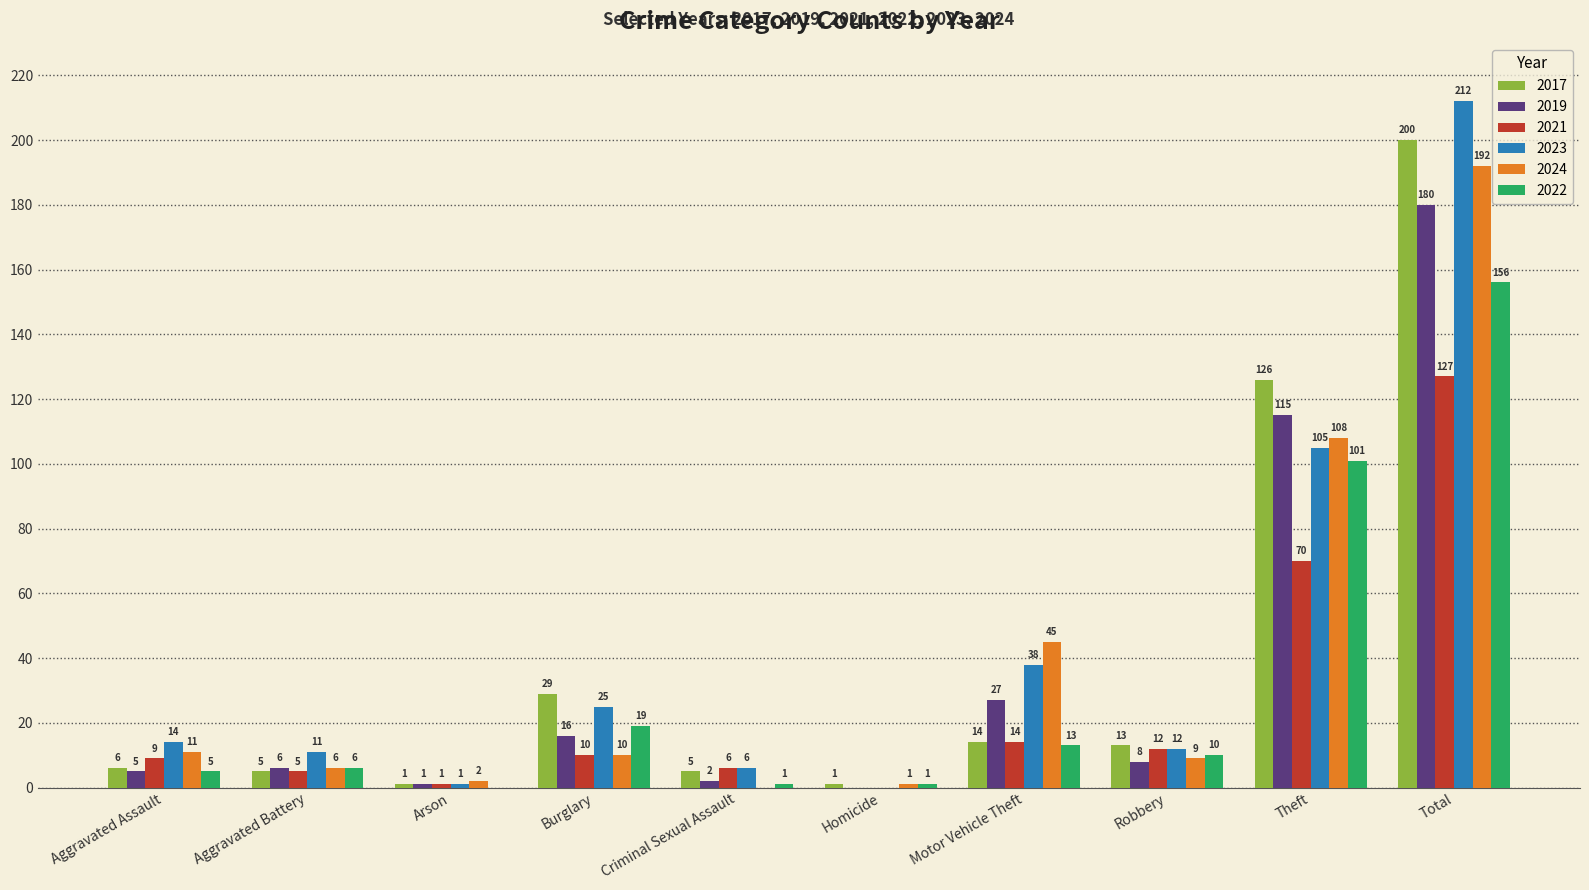

What is the sum of the 2024 values at Total and Homicide?

193